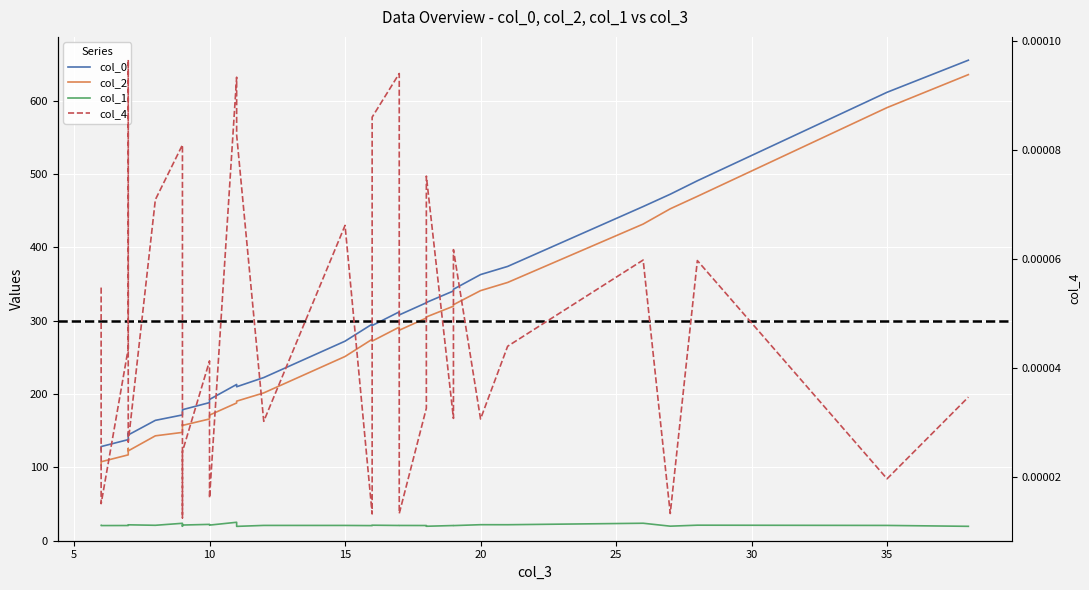

What are all the series names shown in the legend?

col_0, col_2, col_1, col_4